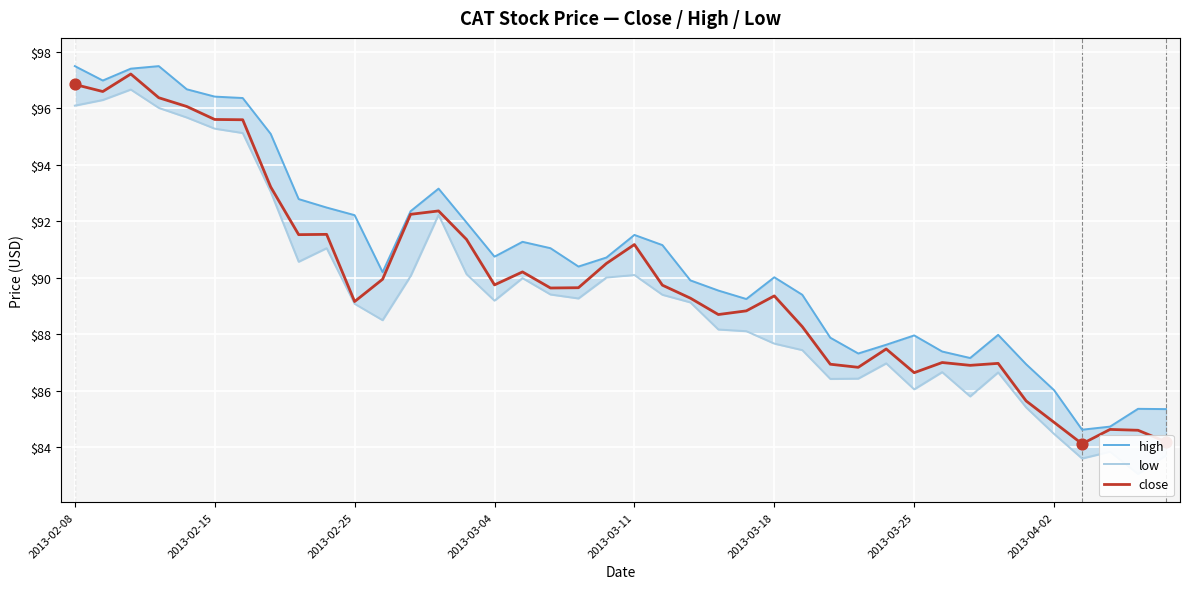

What are all the series names shown in the legend?

high, low, close